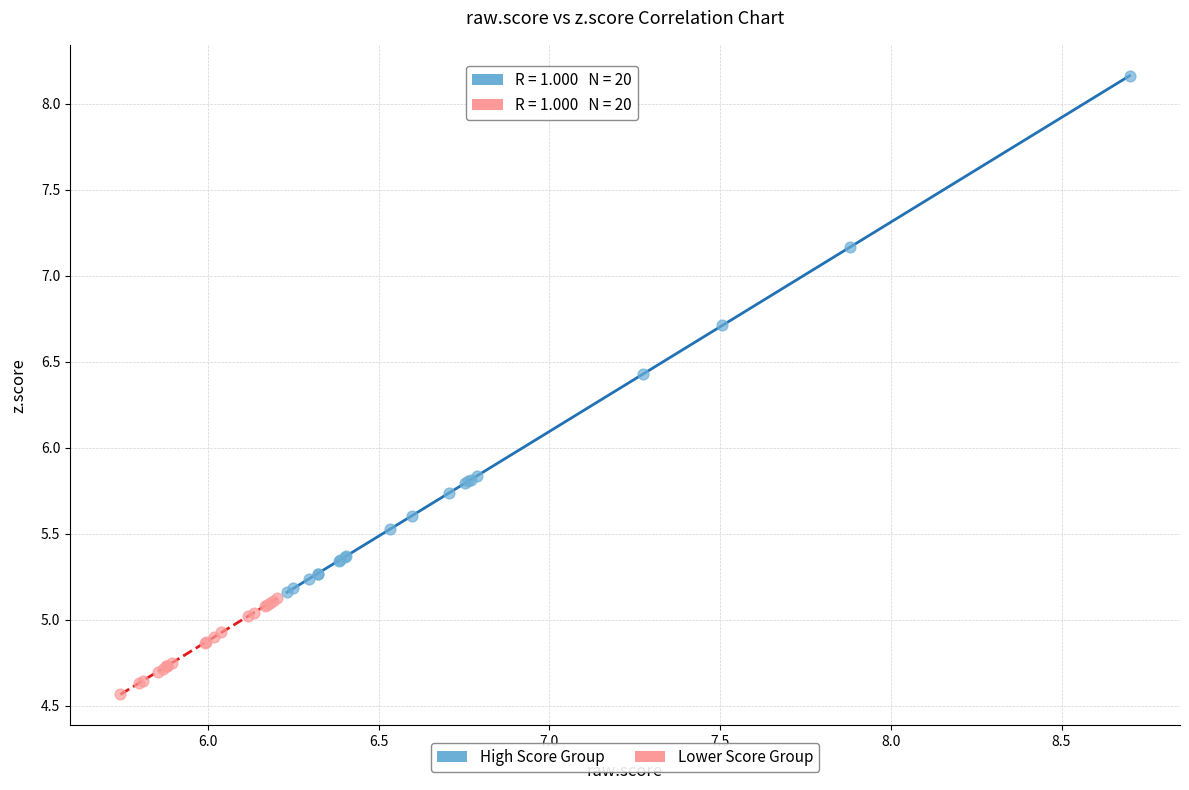

Which series has the largest Y range (max minus min)?

High Score Group